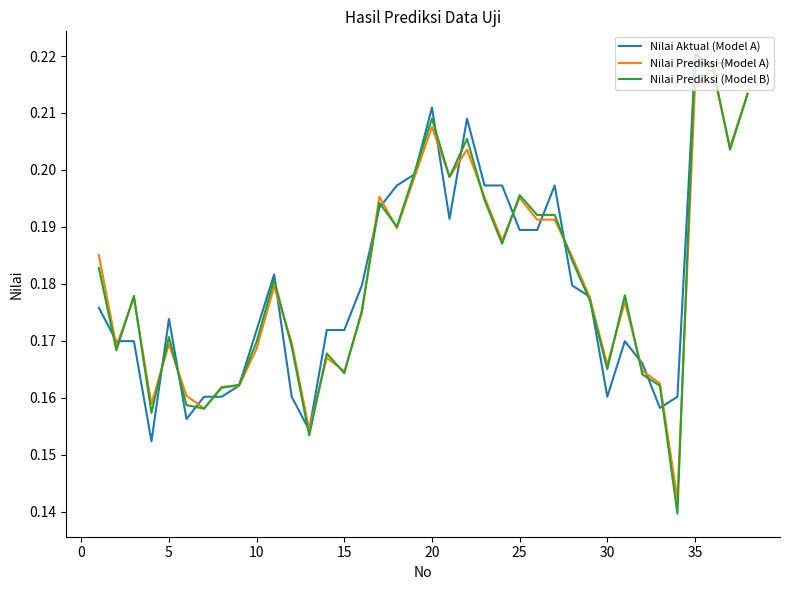

Which series has the largest range (max minus min)?

Nilai Prediksi (Model B)